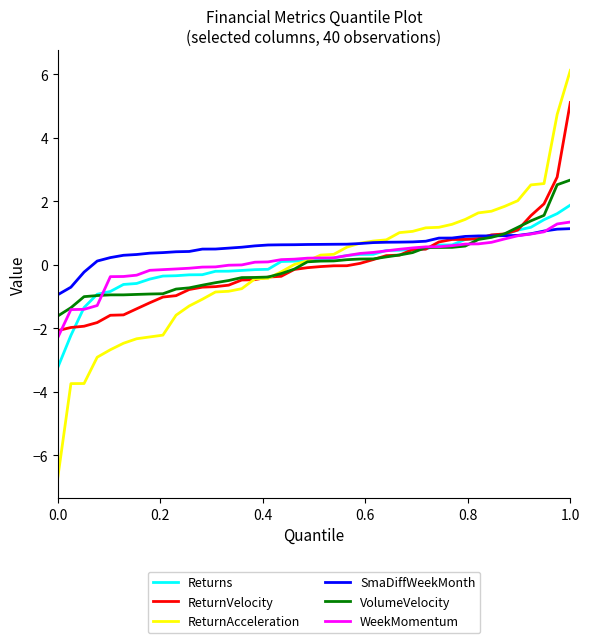

How many times do ReturnAcceleration and SmaDiffWeekMonth cross each other?

1